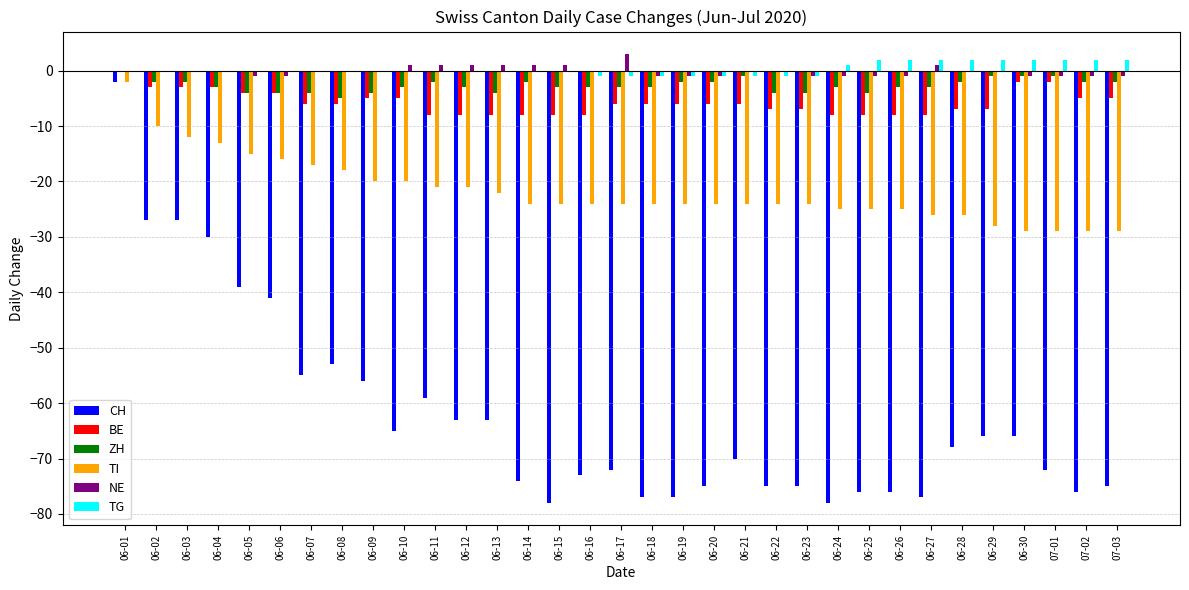

What is the difference between the TI values at 06-24 and 06-27?

1